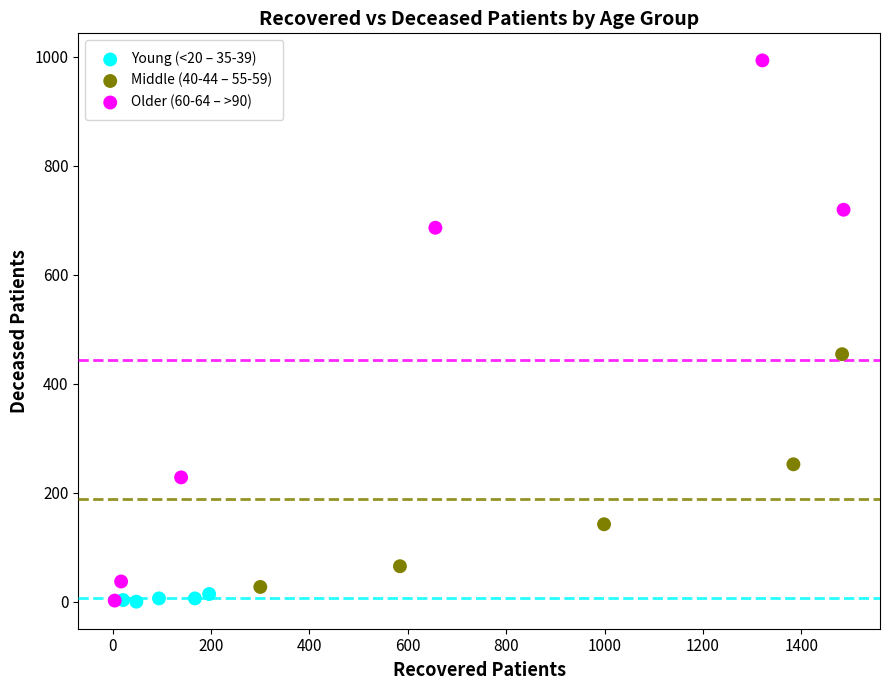

What are all the series names shown in the legend?

Young (<20 – 35-39), Middle (40-44 – 55-59), Older (60-64 – >90)